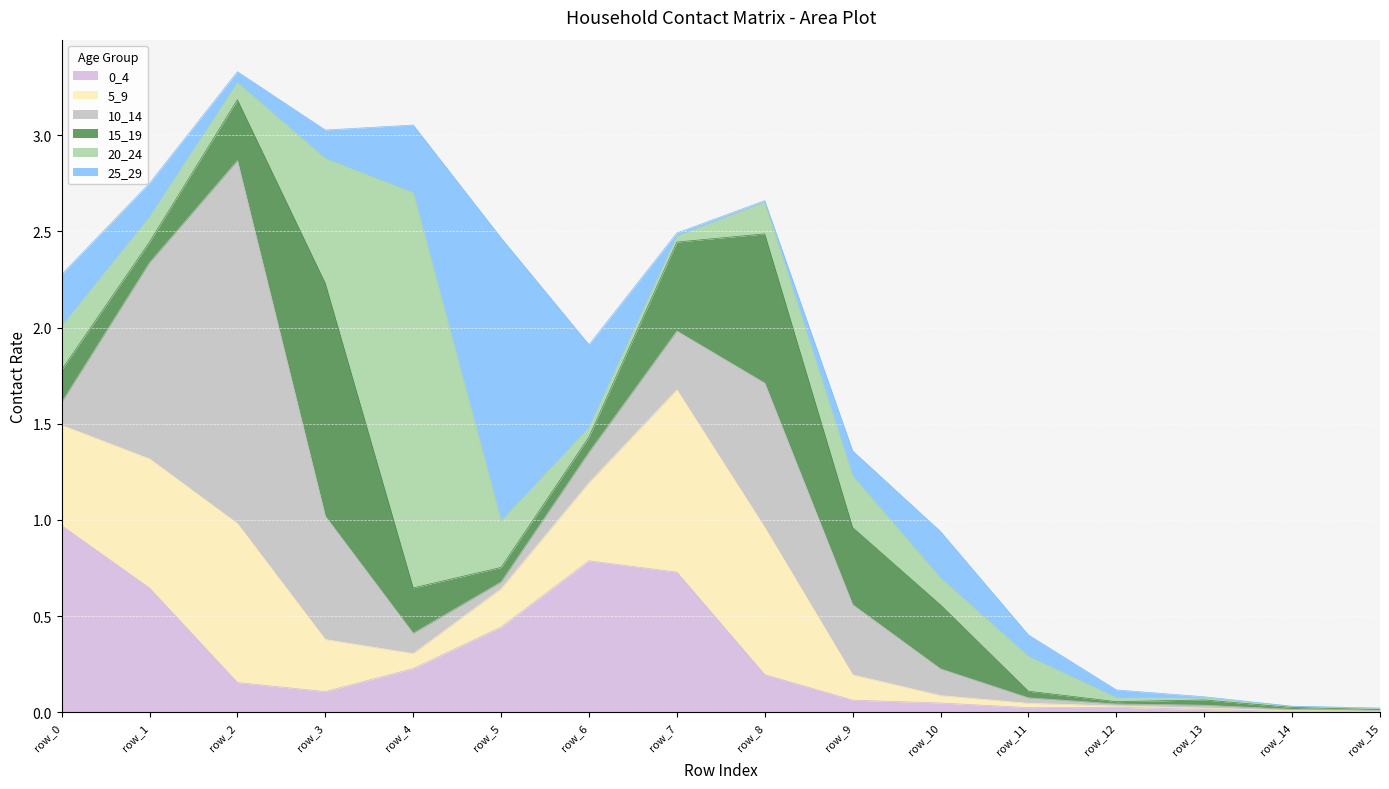

What is the value of the 15_19 point at the 4th from the left?

1.2